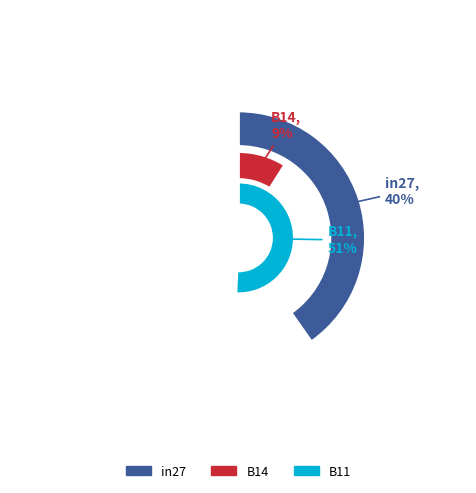

To the nearest percent, what is the average slice percentage?

33%